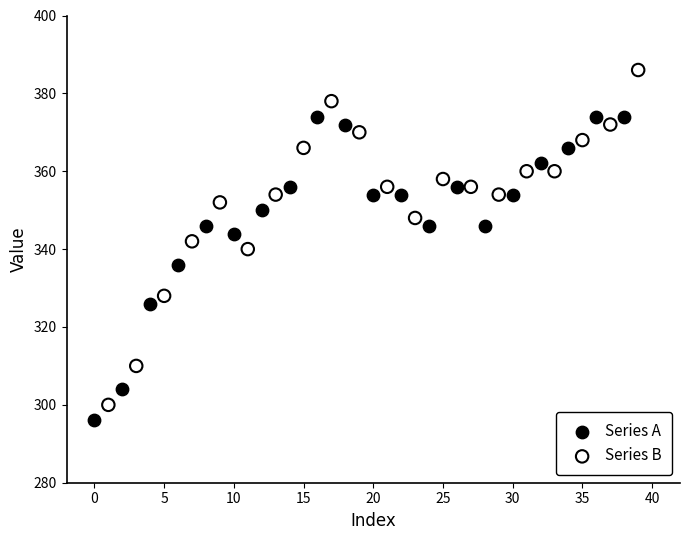

Which series has the widest spread of Y values?

Series B